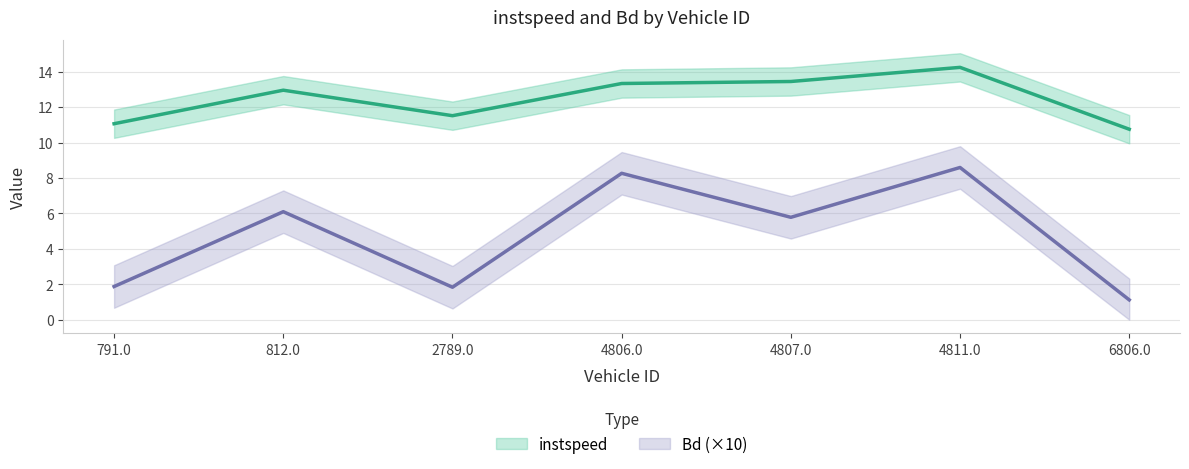

What is the lowest value of the instspeed series?

10.8